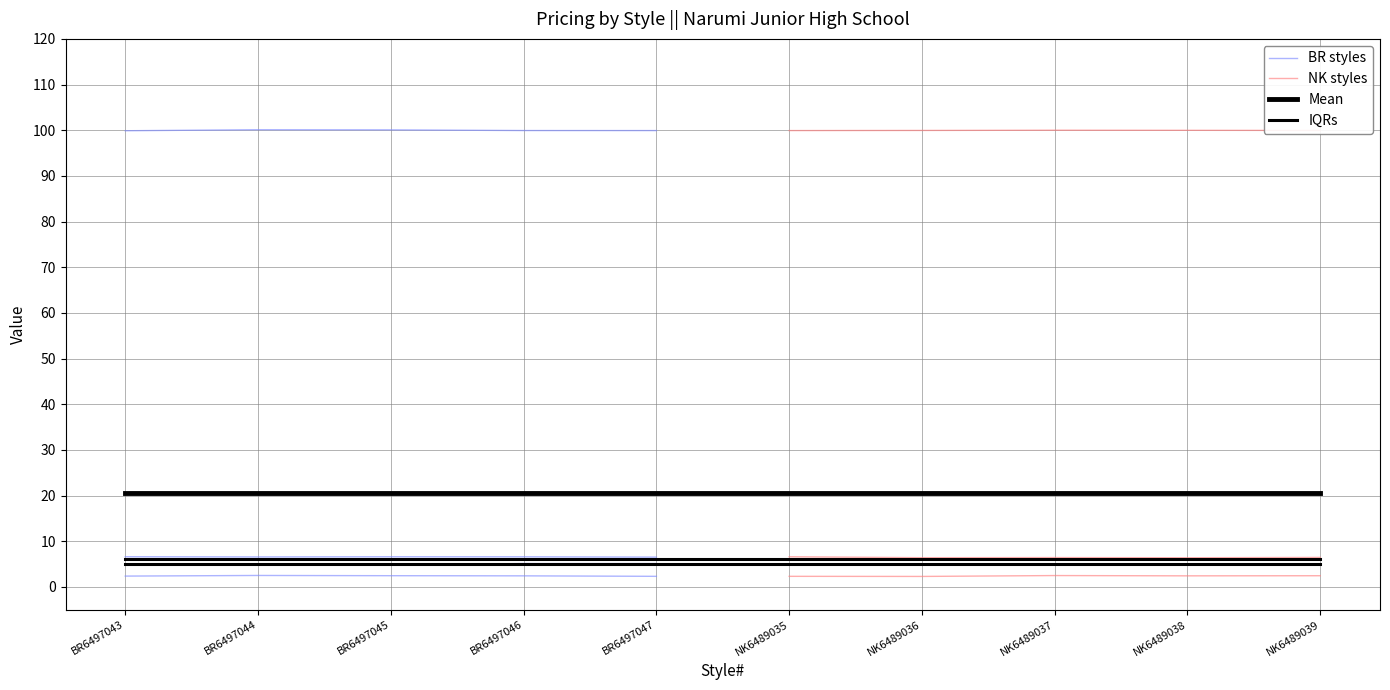

Reading left to right, transcribe all the data shown in this chart.

FOB: 2.4	2.4	2.4	2.4	2.4	2.4	2.4	2.4	2.4	2.4
QTY: 100.0	100.0	100.0	100.0	100.0	100.0	100.0	100.0	100.0	100.0
SELLPRC1: 5.0	5.0	5.0	5.0	5.0	5.0	5.0	5.0	5.0	5.0
SELLPRC2: 5.0	5.0	5.0	5.0	5.0	5.0	5.0	5.0	5.0	5.0
SELLPRC3: 5.0	5.0	5.0	5.0	5.0	5.0	5.0	5.0	5.0	5.0
SELLPRC4: 6.5	6.5	6.5	6.5	6.5	6.5	6.5	6.5	6.5	6.5